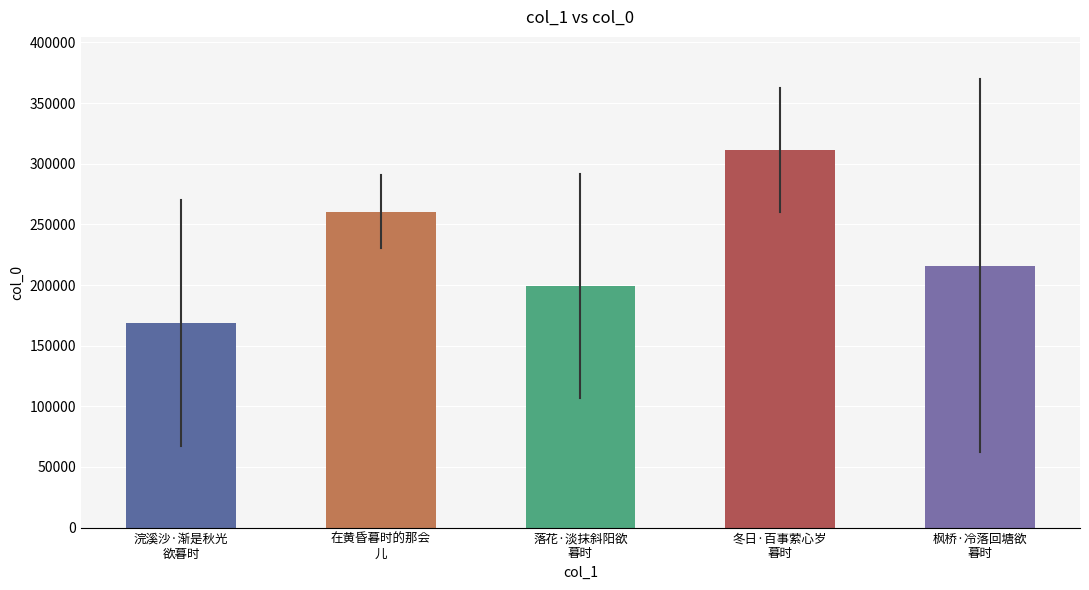

How many bars are there in total?

5